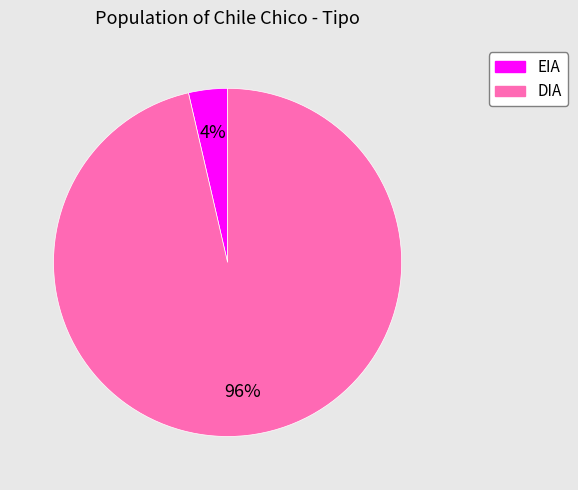

Which category has the biggest portion of the pie?

DIA